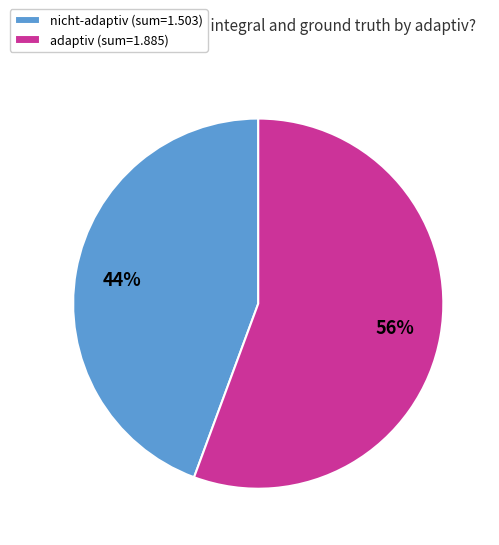

Does adaptiv represent more than half of the total?

Yes